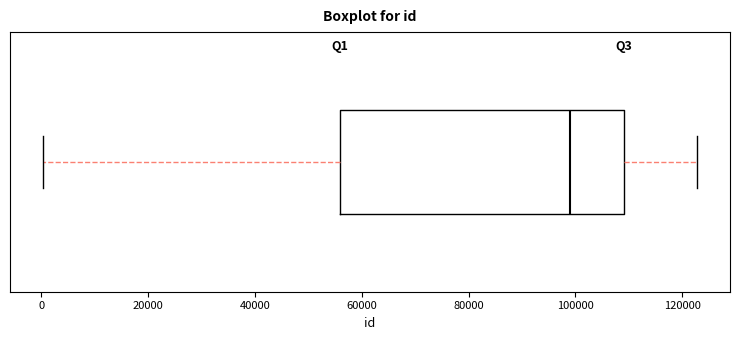

Where does the median line of the box sit on the x-axis? The values are not printed on the chart, so give them approximately, as read against the axis.

98000